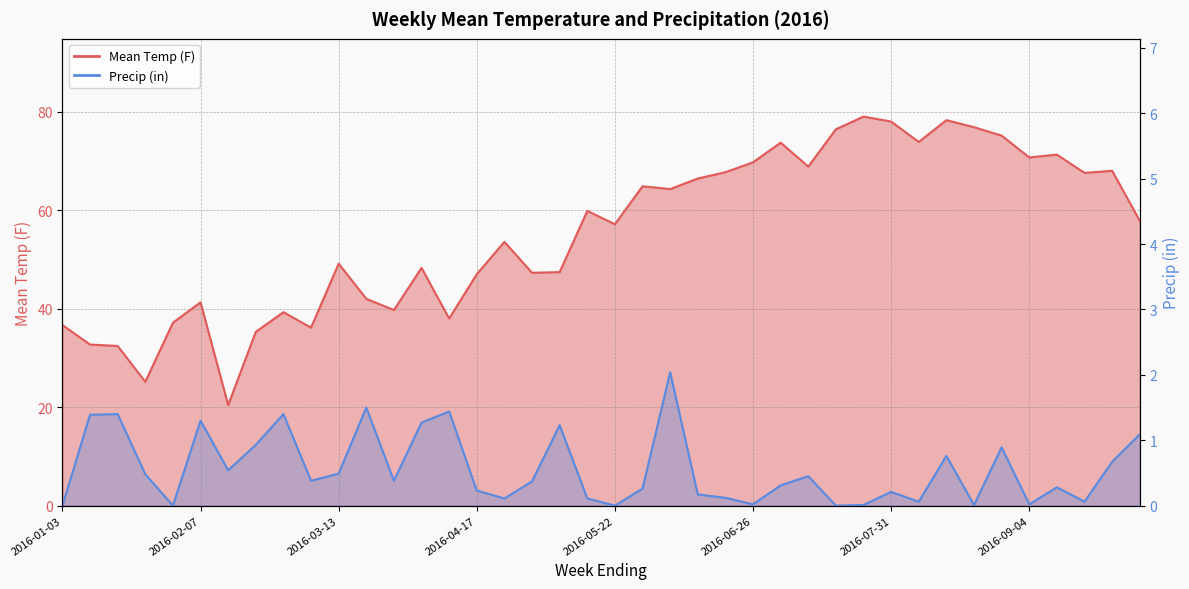

How many data points in Mean Temp (F) are less than 57?

19